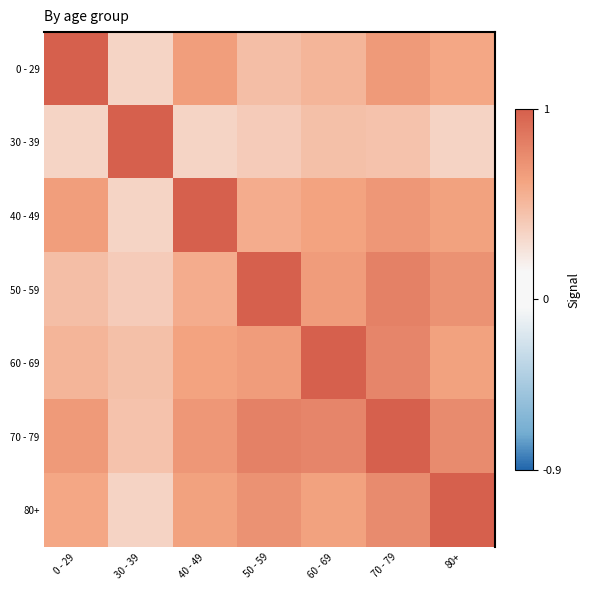

What is the total value across all series at 60 - 69?

4.7